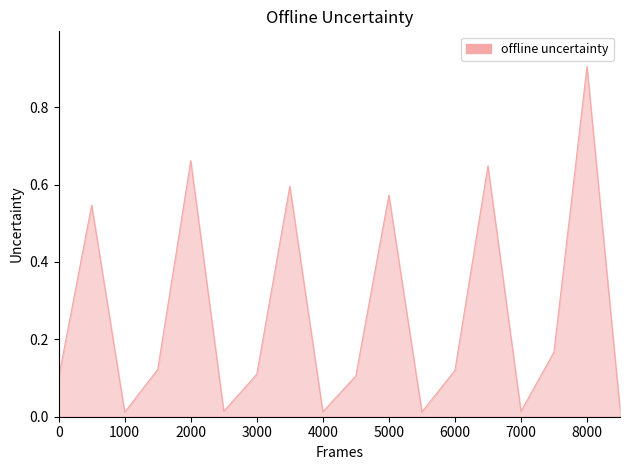

What is the maximum value shown in the chart?

0.9